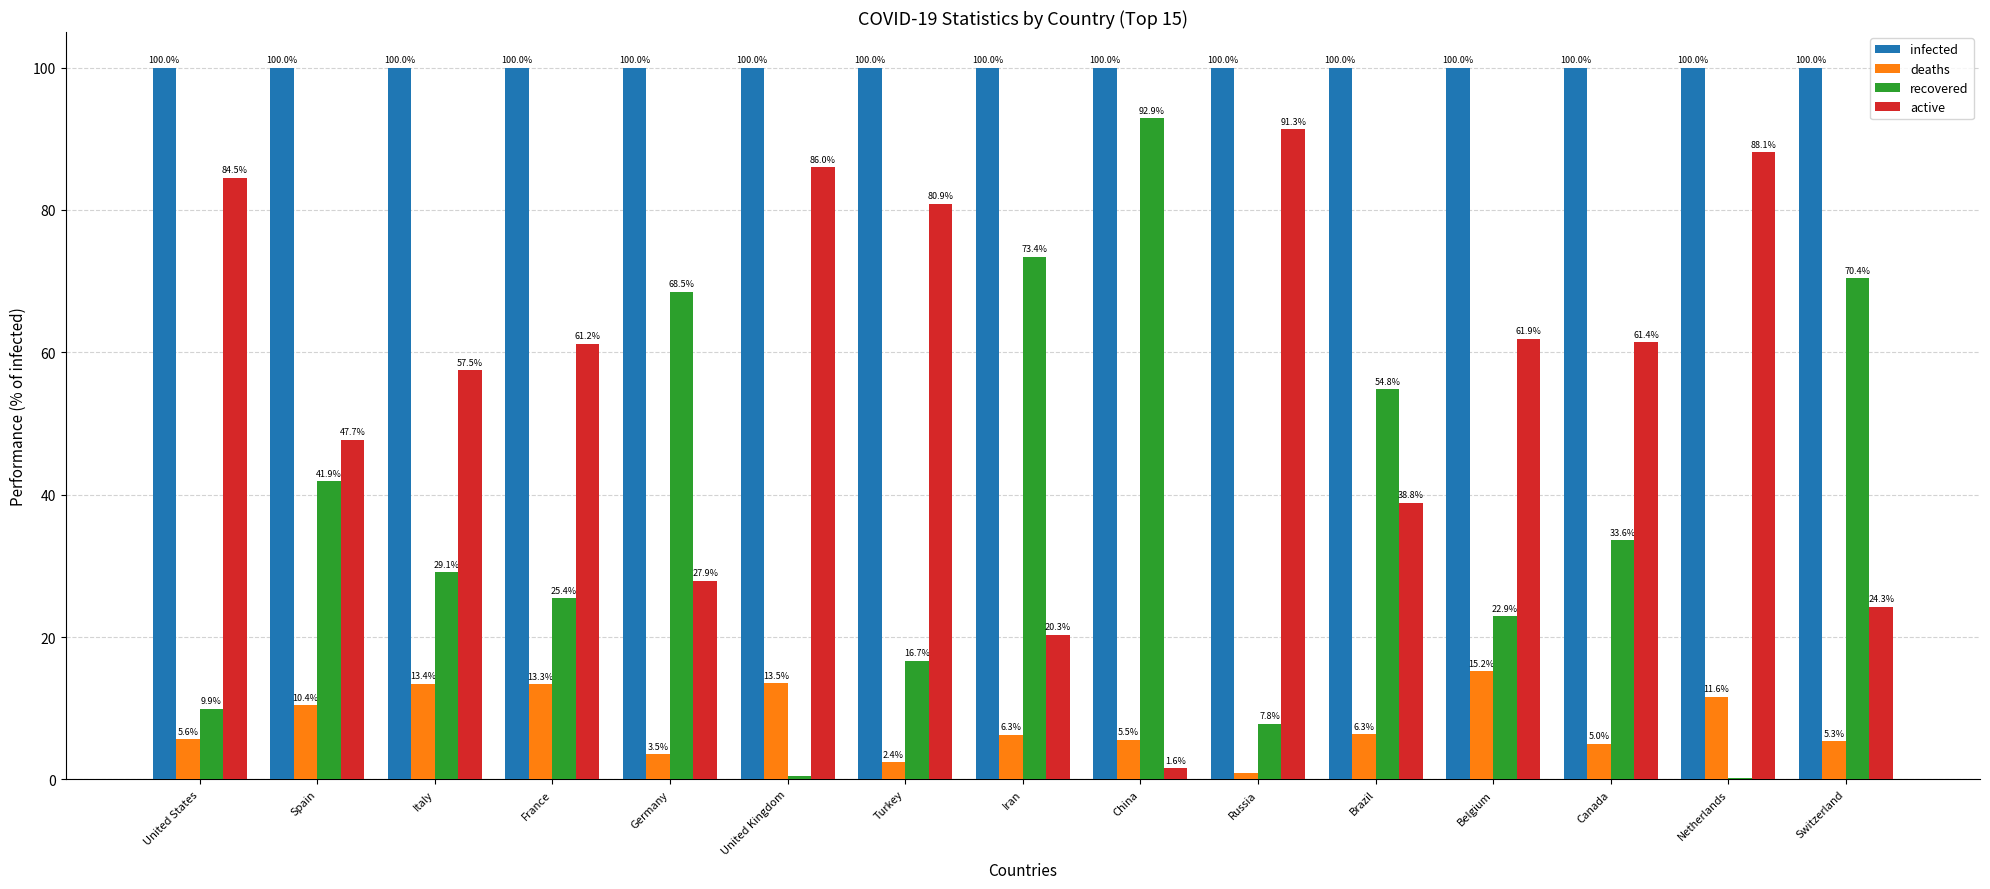

What is the sum of the active values at China and Turkey?

82.5